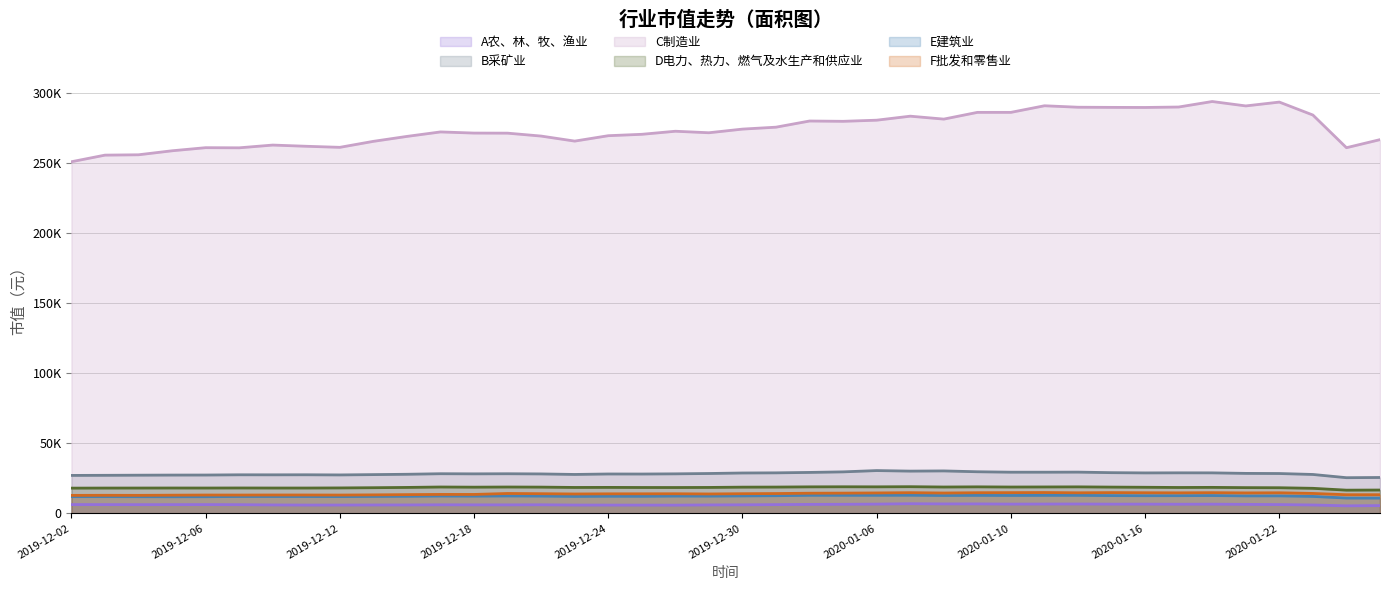

Which series has the largest total across all categories?

C制造业